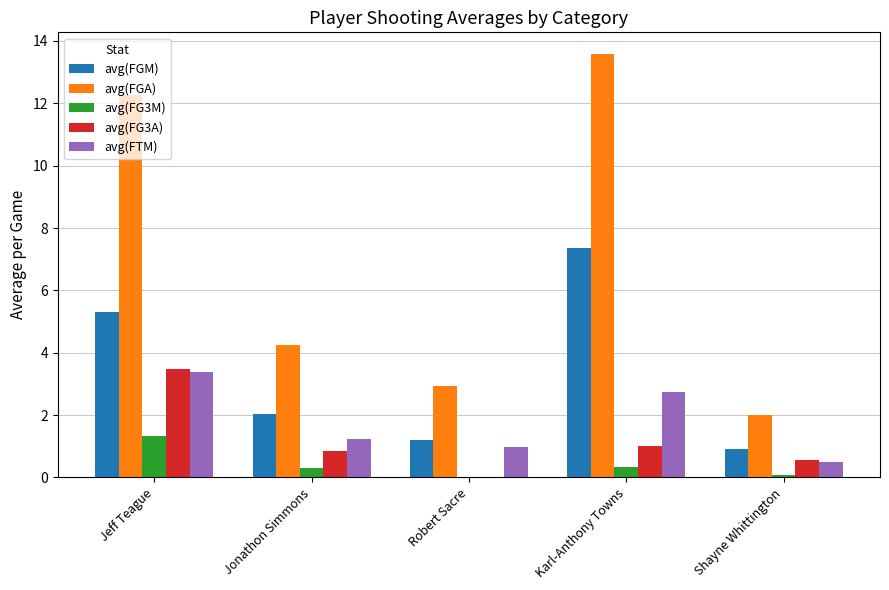

The value of avg(FGM) at Shayne Whittington is 1.6. True or false?

False